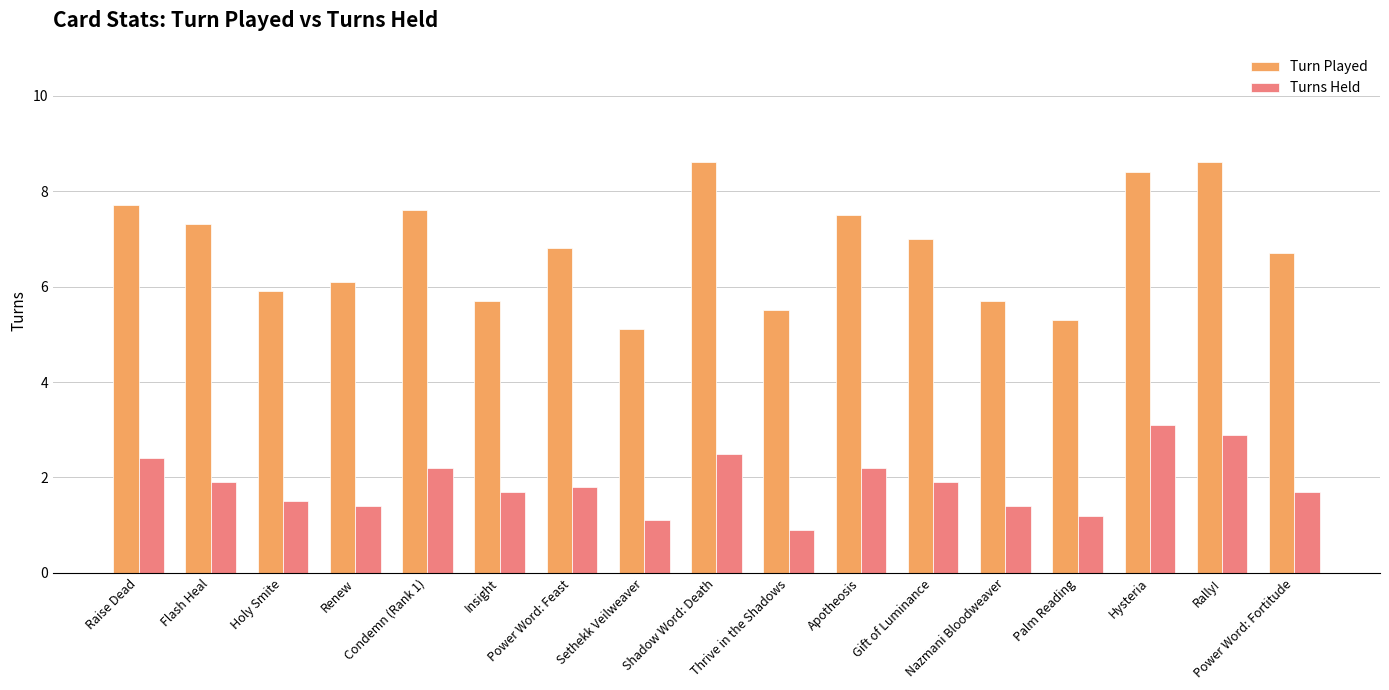

What value does the Turn Played series have at Gift of Luminance?

7.0